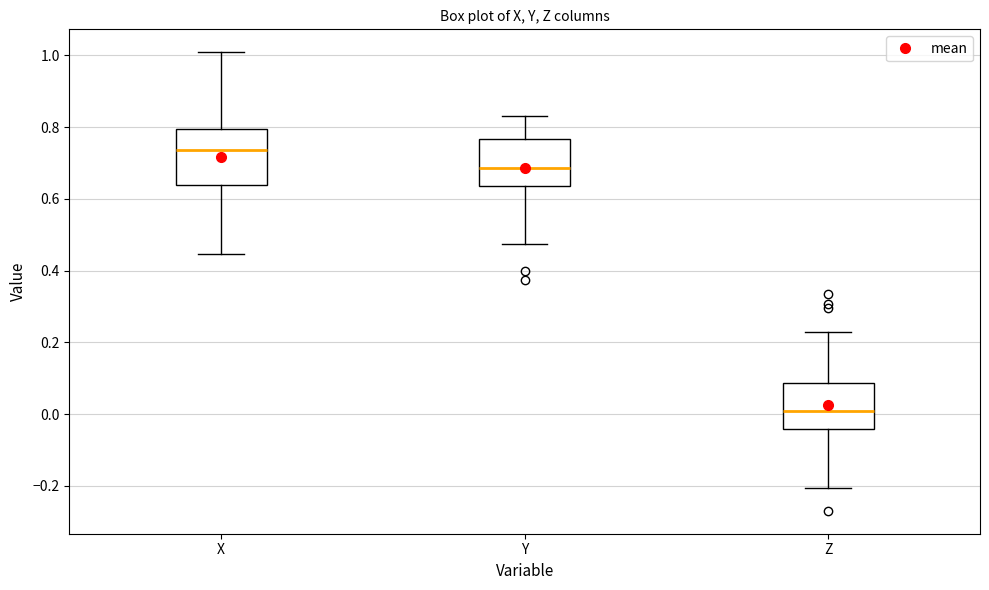

Comparing the boxes themselves (not the whiskers), which one is the tallest?

X